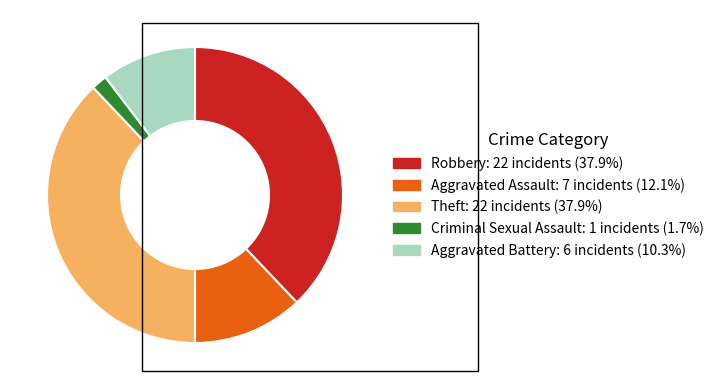

Is the sum of Aggravated Battery and Robbery greater than half?

No